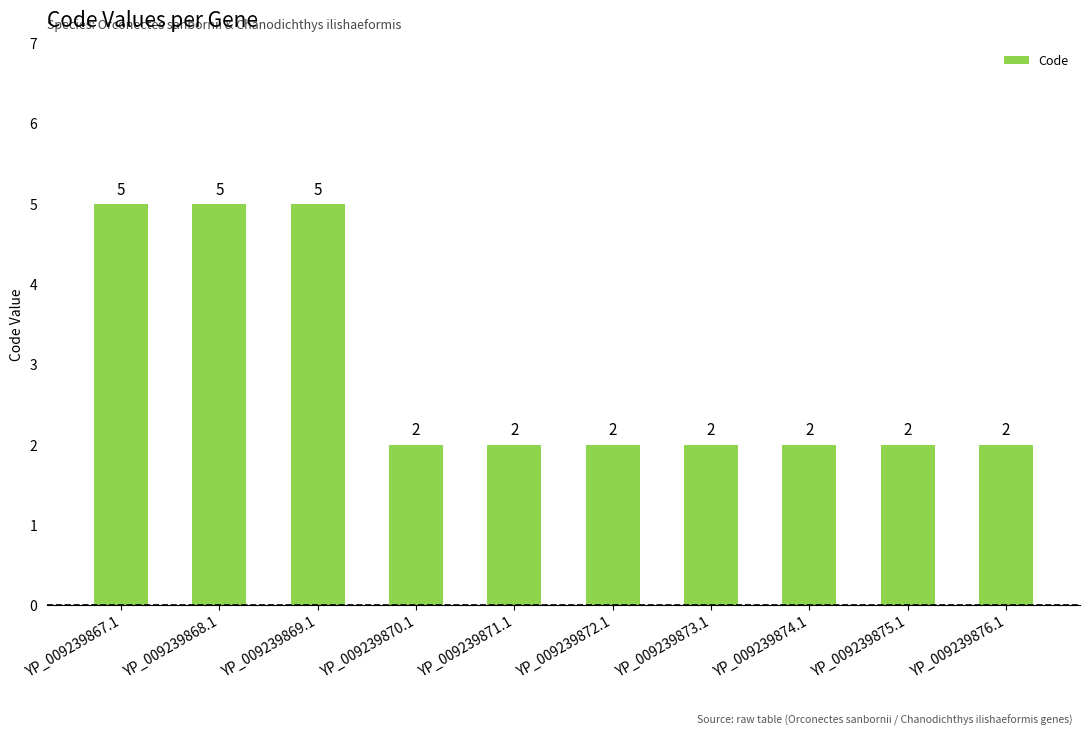

What is the average value?

3